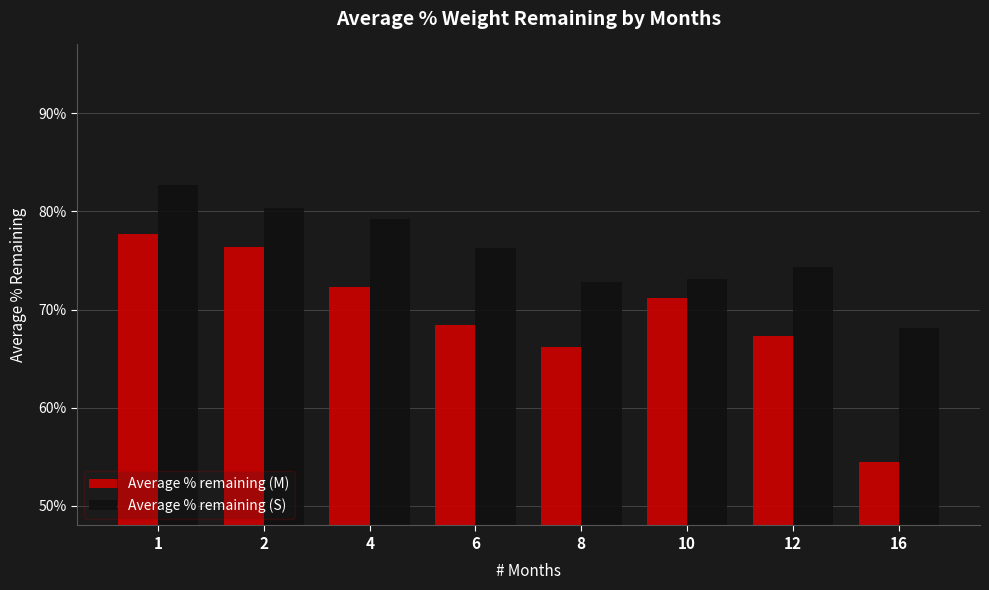

At which category does the chart reach its minimum across all series?

16